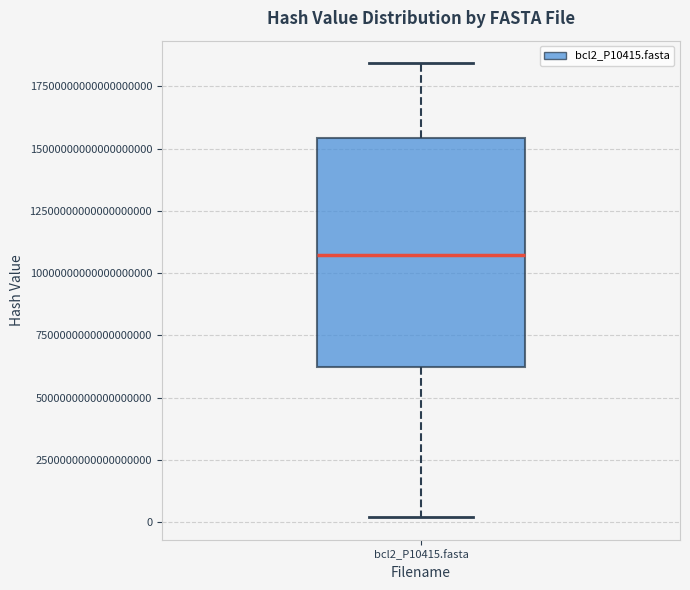

Transcribe this box plot: give where the median line is, the range the box spans, and where the two whiskers end, as read against the y-axis. The values are not printed on the chart, so give them approximately, as read against the axis.

median 10500000000000000000, box 6000000000000000000 to 15500000000000000000, whiskers 0 to 18500000000000000000